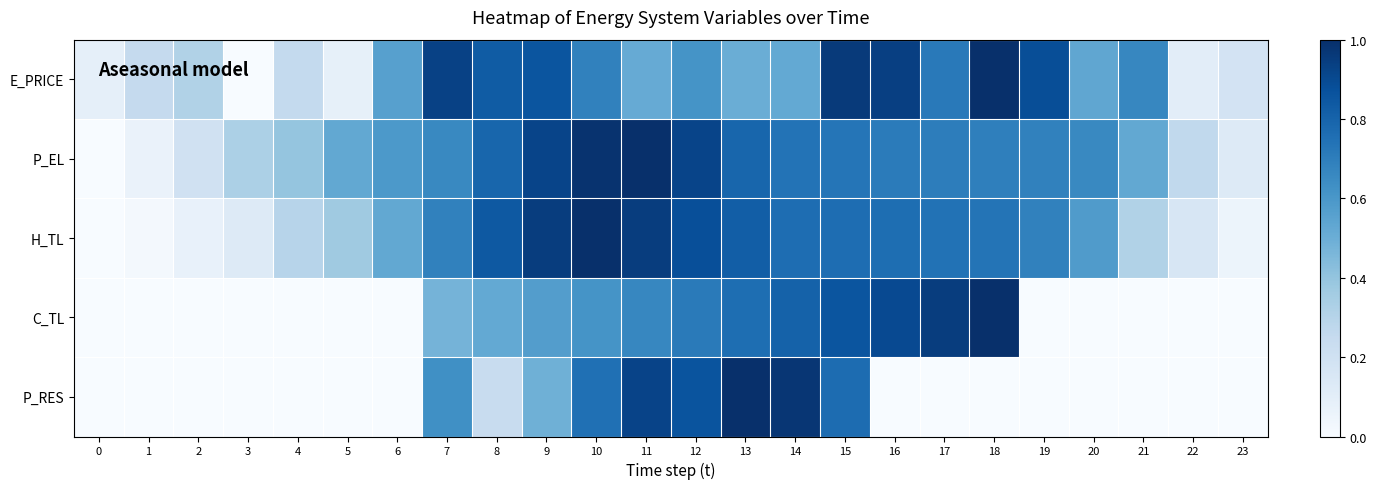

Reading left to right, extract all data points from this chart.

E_PRICE: 0=0.1	1=0.3	2=0.3	3=0.0	4=0.3	5=0.1	6=0.6	7=0.9	8=0.8	9=0.9	10=0.7	11=0.5	12=0.6	13=0.5	14=0.5	15=1.0	16=0.9	17=0.7	18=1.0	19=0.9	20=0.5	21=0.7	22=0.1	23=0.2
P_EL: 0=0.0	1=0.1	2=0.2	3=0.3	4=0.4	5=0.5	6=0.6	7=0.7	8=0.8	9=0.9	10=1.0	11=1.0	12=0.9	13=0.8	14=0.7	15=0.7	16=0.7	17=0.7	18=0.7	19=0.7	20=0.7	21=0.5	22=0.3	23=0.1
H_TL: 0=0.0	1=0.0	2=0.1	3=0.1	4=0.3	5=0.4	6=0.5	7=0.7	8=0.8	9=0.9	10=1.0	11=0.9	12=0.9	13=0.8	14=0.8	15=0.8	16=0.8	17=0.7	18=0.7	19=0.7	20=0.6	21=0.3	22=0.2	23=0.1
C_TL: 0=0.0	1=0.0	2=0.0	3=0.0	4=0.0	5=0.0	6=0.0	7=0.5	8=0.5	9=0.6	10=0.6	11=0.7	12=0.7	13=0.8	14=0.8	15=0.9	16=0.9	17=0.9	18=1.0	19=0.0	20=0.0	21=0.0	22=0.0	23=0.0
P_RES: 0=0.0	1=0.0	2=0.0	3=0.0	4=0.0	5=0.0	6=0.0	7=0.6	8=0.2	9=0.5	10=0.8	11=0.9	12=0.9	13=1.0	14=1.0	15=0.8	16=0.0	17=0.0	18=0.0	19=0.0	20=0.0	21=0.0	22=0.0	23=0.0